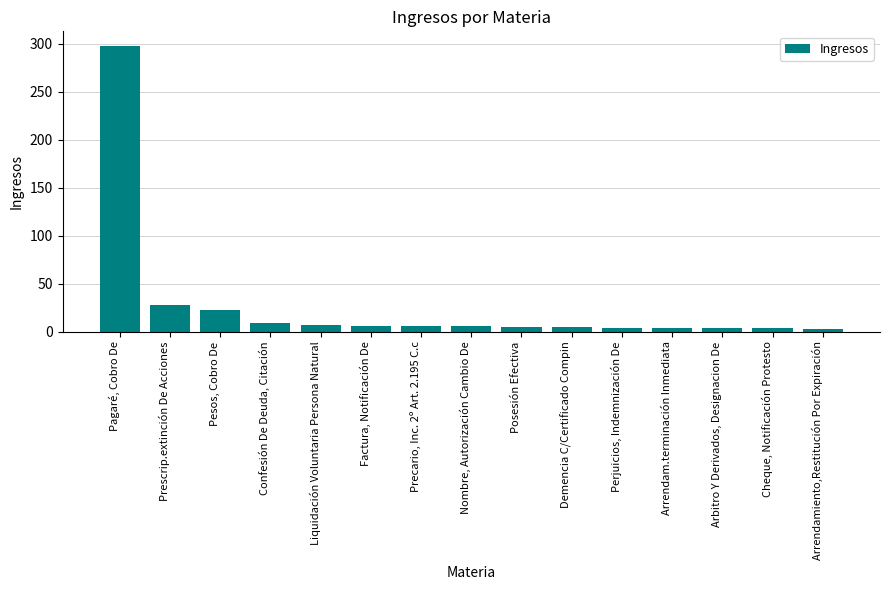

What is the smallest value displayed?

3